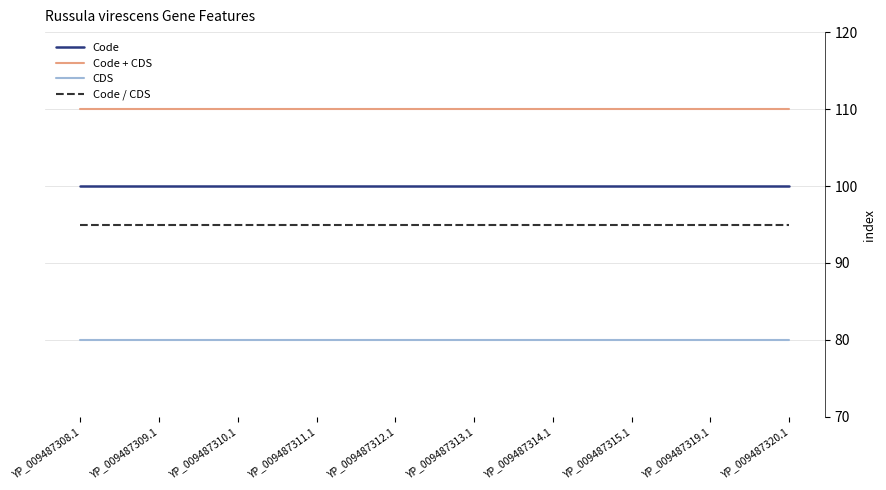

Rank the series by their average value, from highest to lowest.

Code + CDS, Code, Code / CDS, CDS